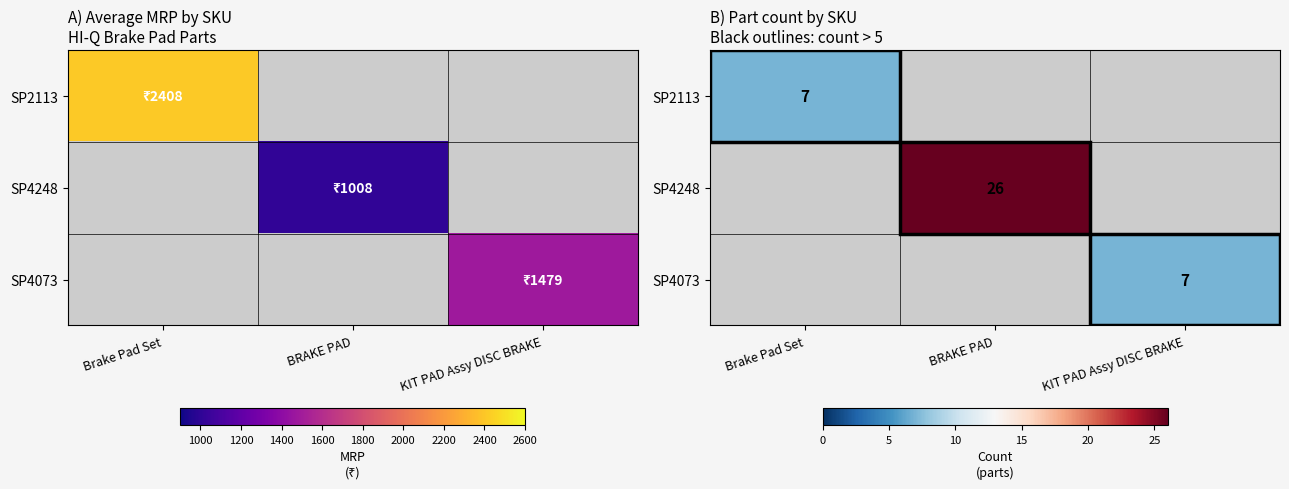

Is the value of SP2113 at KIT PAD Assy DISC BRAKE greater than the value of SP4248 at KIT PAD Assy DISC BRAKE?

No